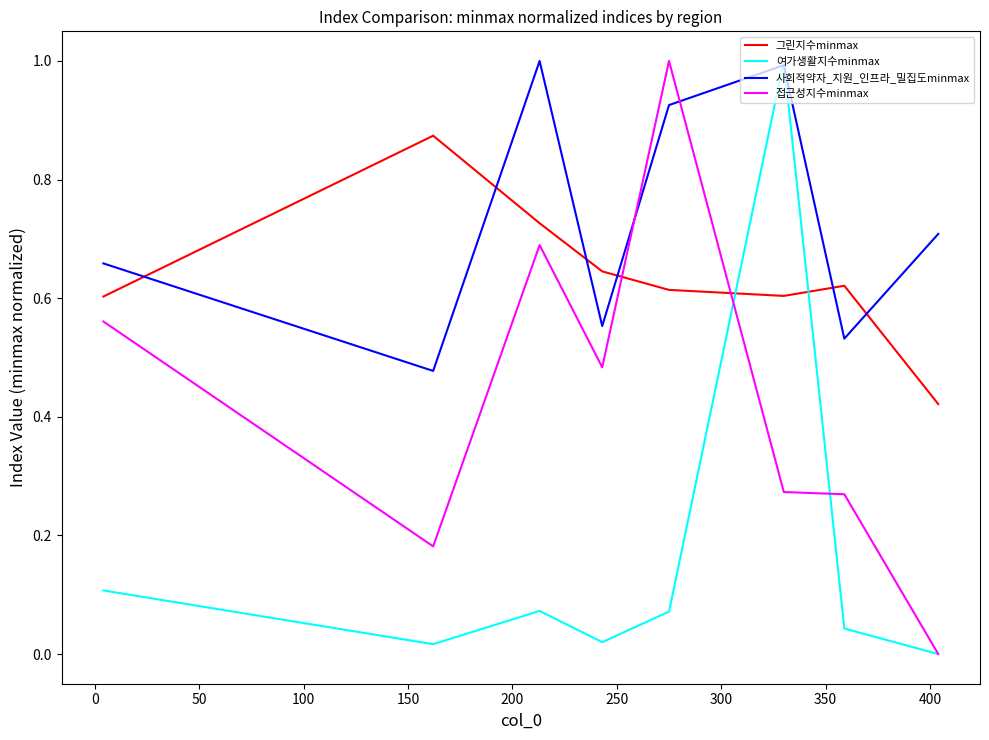

Does the chart have visible grid lines?

No